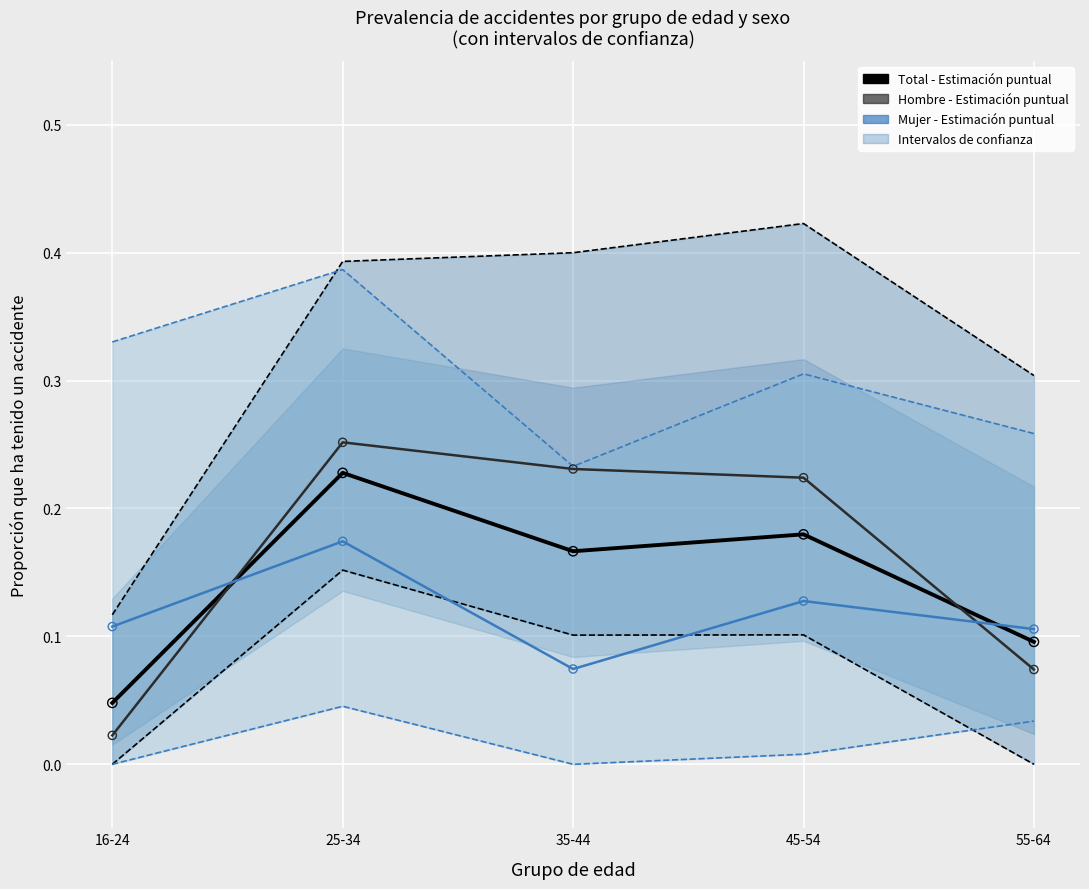

Is the value of Total - Estimación puntual at 55-64 greater than the value of Mujer IC bounds at 16-24?

Yes